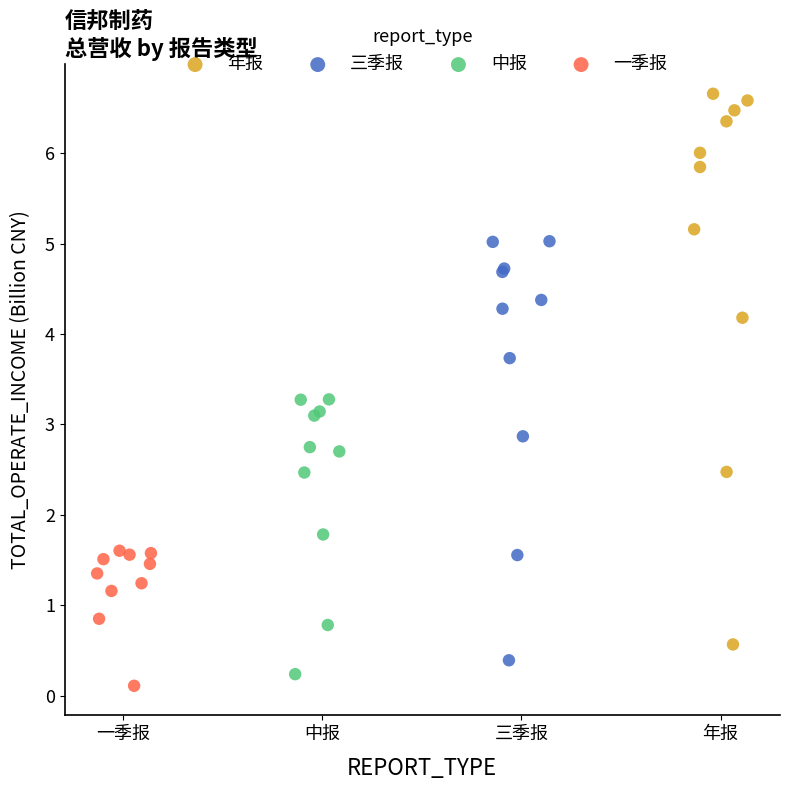

Which series reaches the maximum Y coordinate?

年报